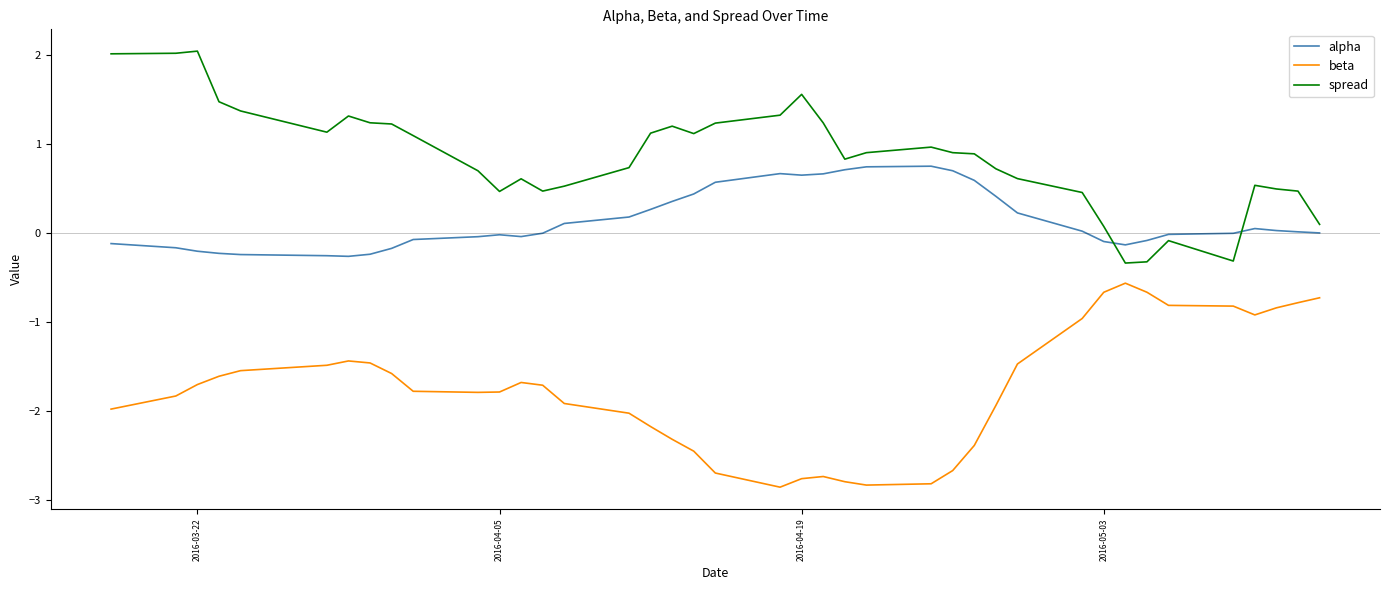

Rank the series by their maximum value, from highest to lowest.

spread, alpha, beta